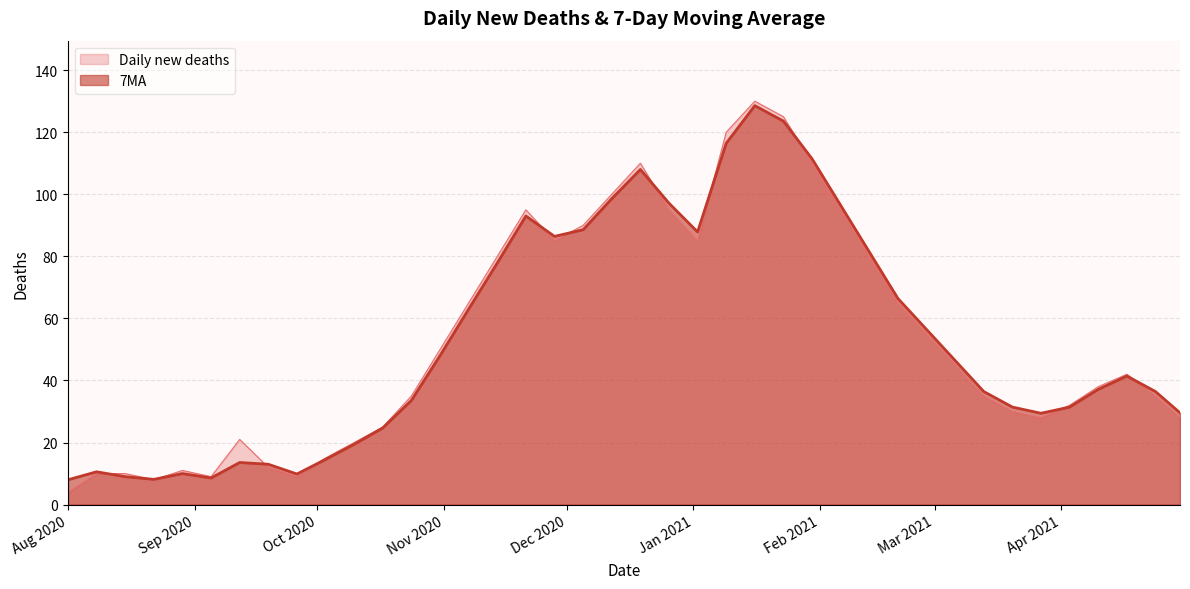

Which has a higher value, 2020-08-22 or 2021-01-02?

2021-01-02